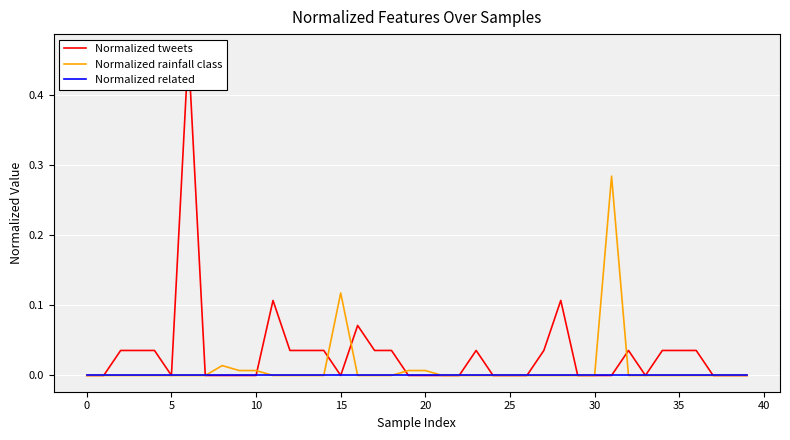

Reading left to right, extract all data points from this chart.

Normalized tweets: 0.0	0.0	0.0	0.0	0.0	0.0	0.5	0.0	0.0	0.0	0.0	0.1	0.0	0.0	0.0	0.0	0.1	0.0	0.0	0.0	0.0	0.0	0.0	0.0	0.0	0.0	0.0	0.0	0.1	0.0	0.0	0.0	0.0	0.0	0.0	0.0	0.0	0.0	0.0	0.0
Normalized rainfall class: 0.0	0.0	0.0	0.0	0.0	0.0	0.0	0.0	0.0	0.0	0.0	0.0	0.0	0.0	0.0	0.1	0.0	0.0	0.0	0.0	0.0	0.0	0.0	0.0	0.0	0.0	0.0	0.0	0.0	0.0	0.0	0.3	0.0	0.0	0.0	0.0	0.0	0.0	0.0	0.0
Normalized related: 0.0	0.0	0.0	0.0	0.0	0.0	0.0	0.0	0.0	0.0	0.0	0.0	0.0	0.0	0.0	0.0	0.0	0.0	0.0	0.0	0.0	0.0	0.0	0.0	0.0	0.0	0.0	0.0	0.0	0.0	0.0	0.0	0.0	0.0	0.0	0.0	0.0	0.0	0.0	0.0